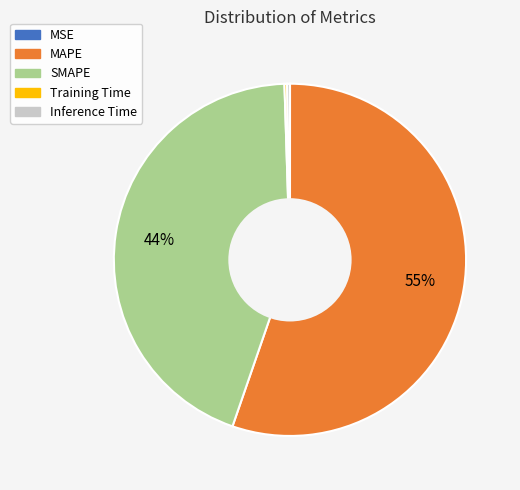

Does any single category account for the majority?

Yes